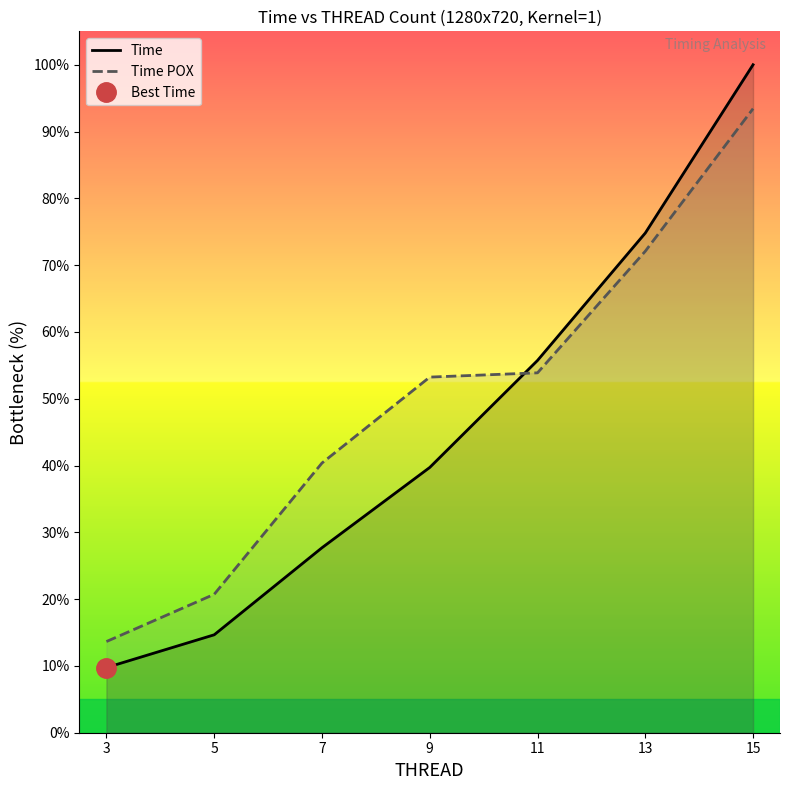

How many intersections are there between Time and Time POX?

1